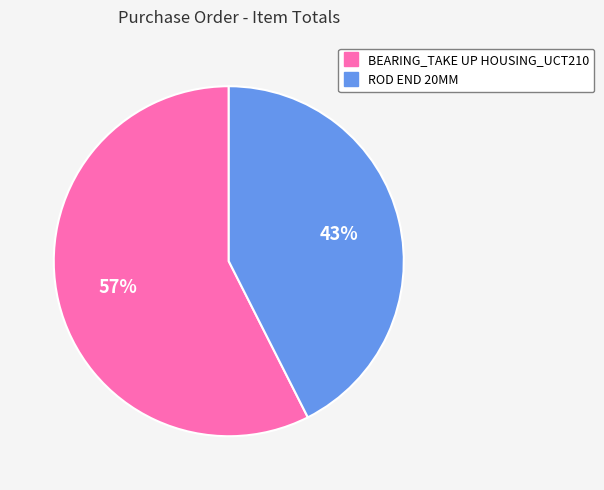

To the nearest percent, what is the average slice percentage?

50%